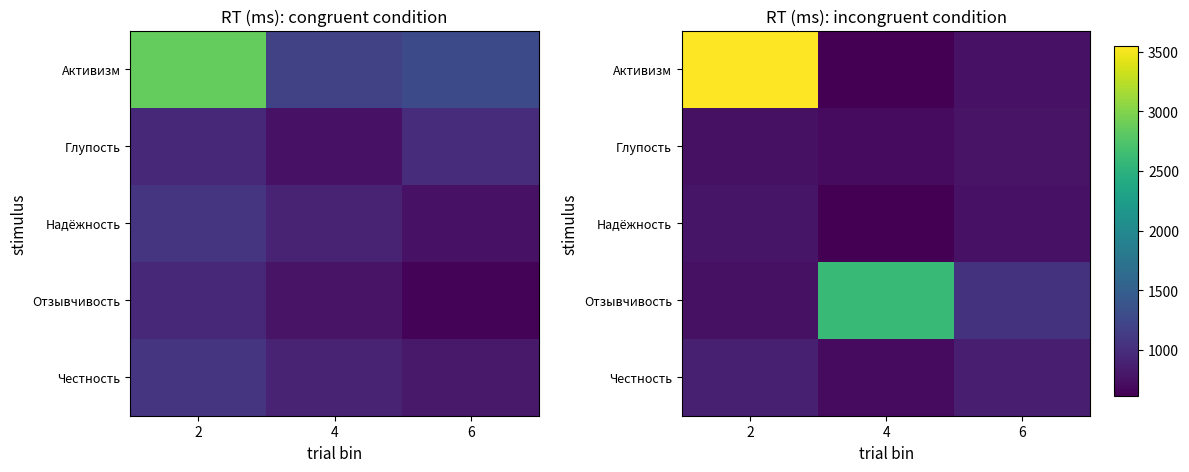

What is the minimum value for Активизм?

616